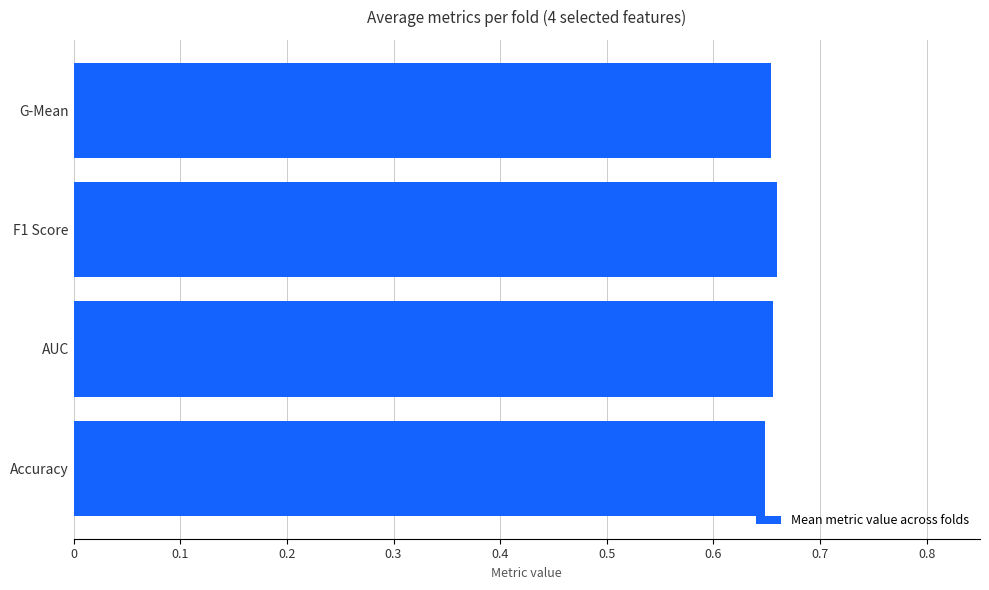

The chart shows a value of 0.9 at G-Mean. True or false?

False